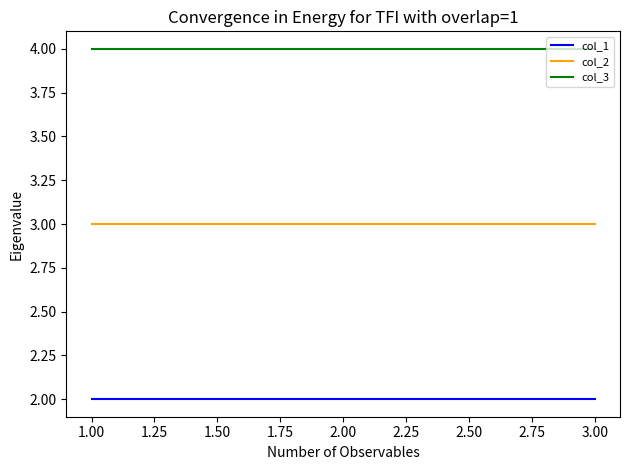

List the series in order of their overall mean, highest first.

col_3, col_2, col_1